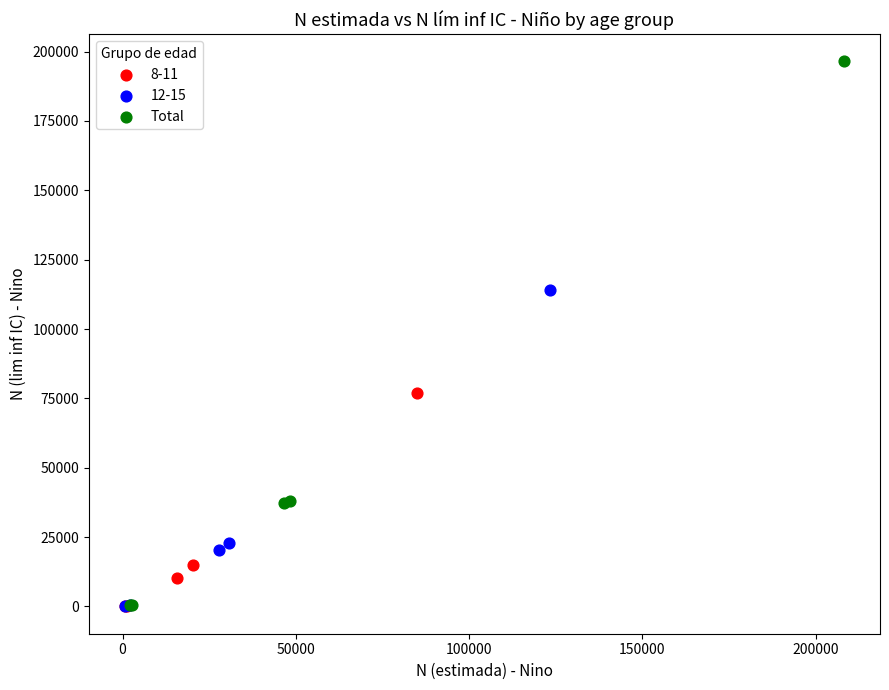

Which series contains the highest Y value?

Total